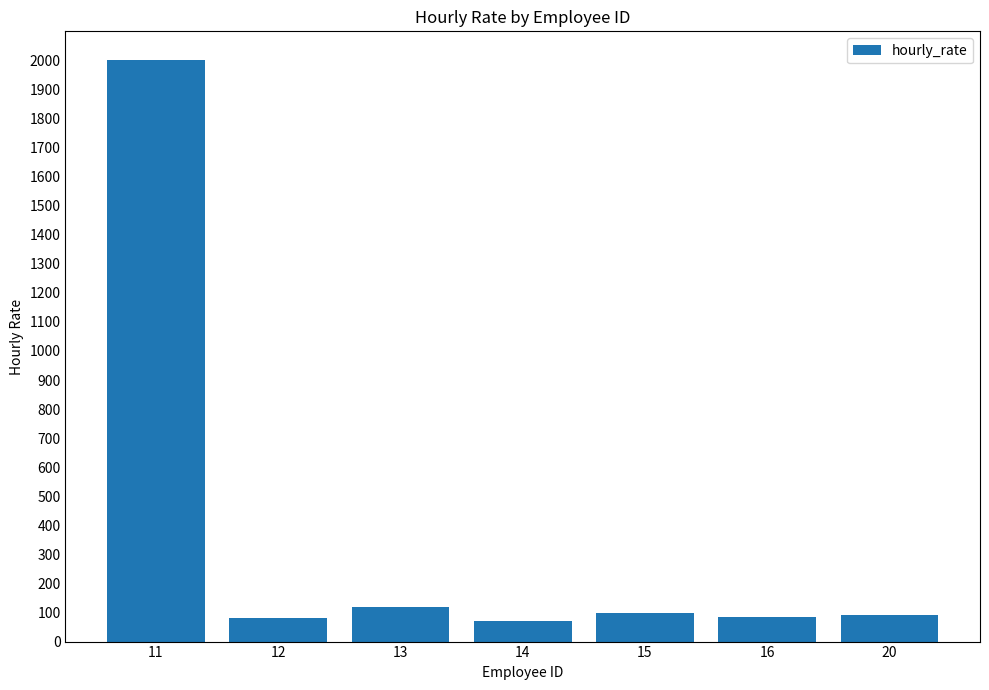

What is the value of the 3rd bar from the left?

120